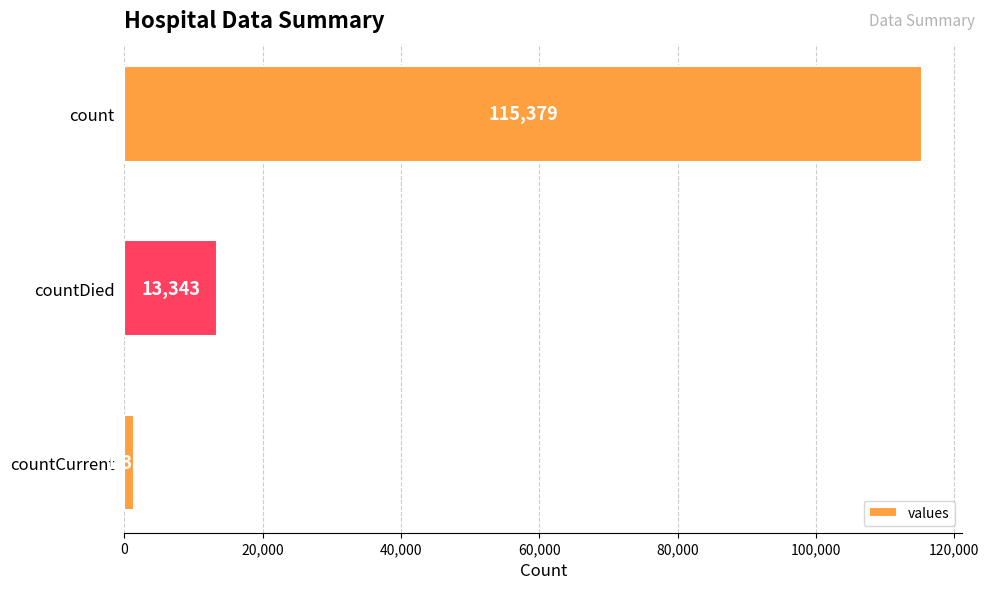

Reading top to bottom, extract all data points from this chart.

count=115379	countDied=13343	countCurrent=1383